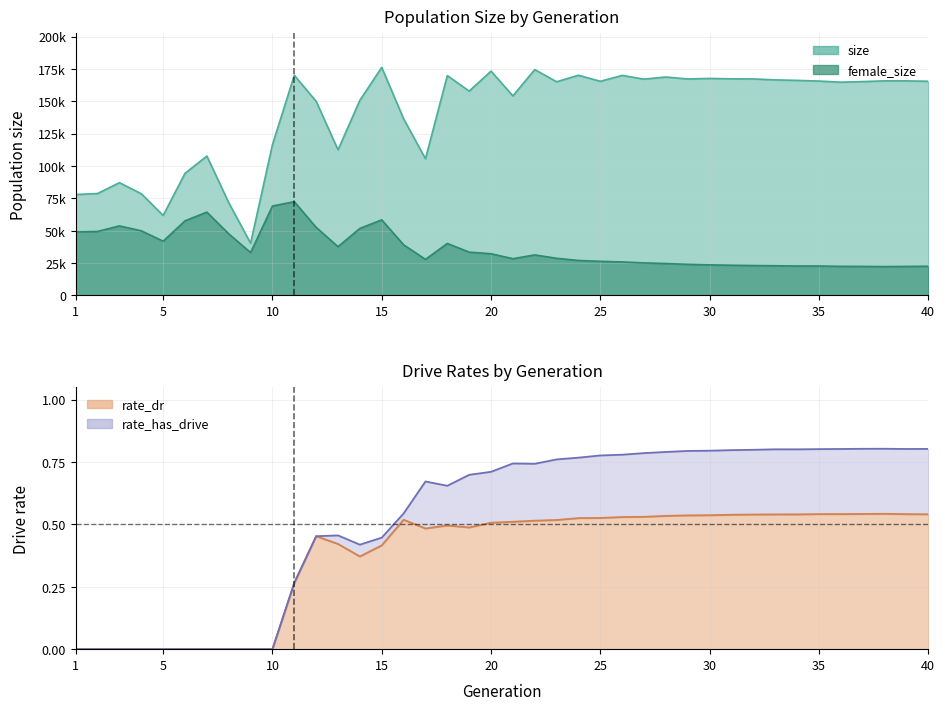

Does the chart display data point markers on the line(s)?

No